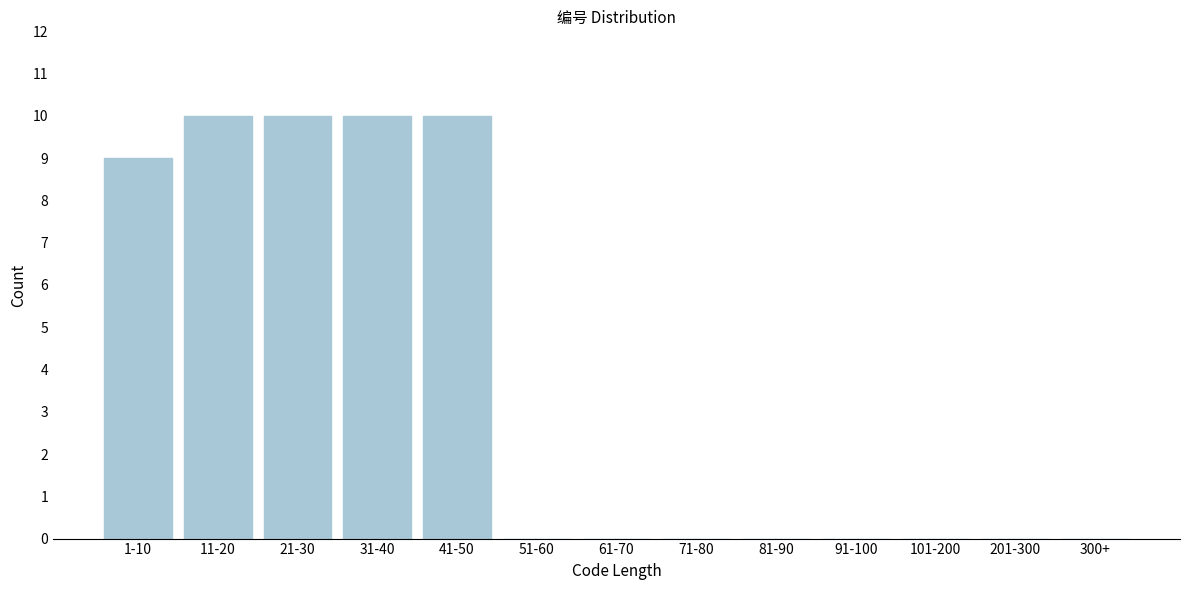

Reading left to right, extract all data points from this chart.

1-10=9	11-20=10	21-30=10	31-40=10	41-50=10	51-60=0	61-70=0	71-80=0	81-90=0	91-100=0	101-200=0	201-300=0	300+=0